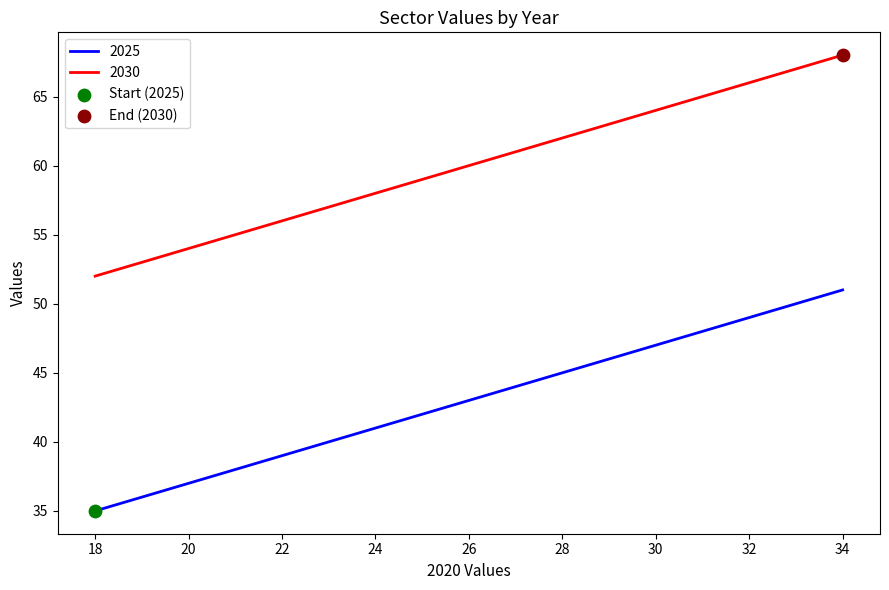

Which series has the largest total across all categories?

2030